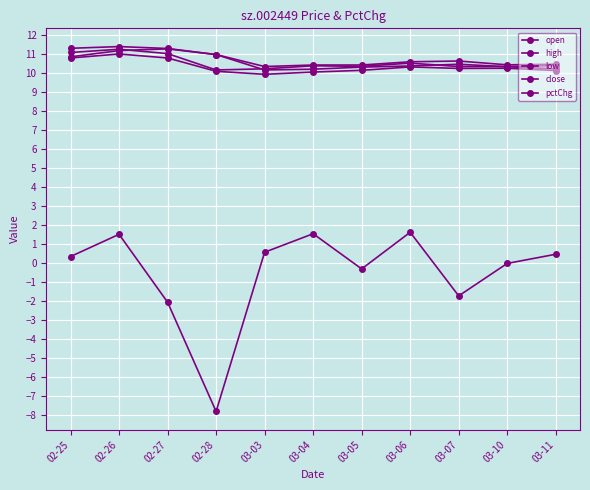

Does the chart have visible grid lines?

Yes